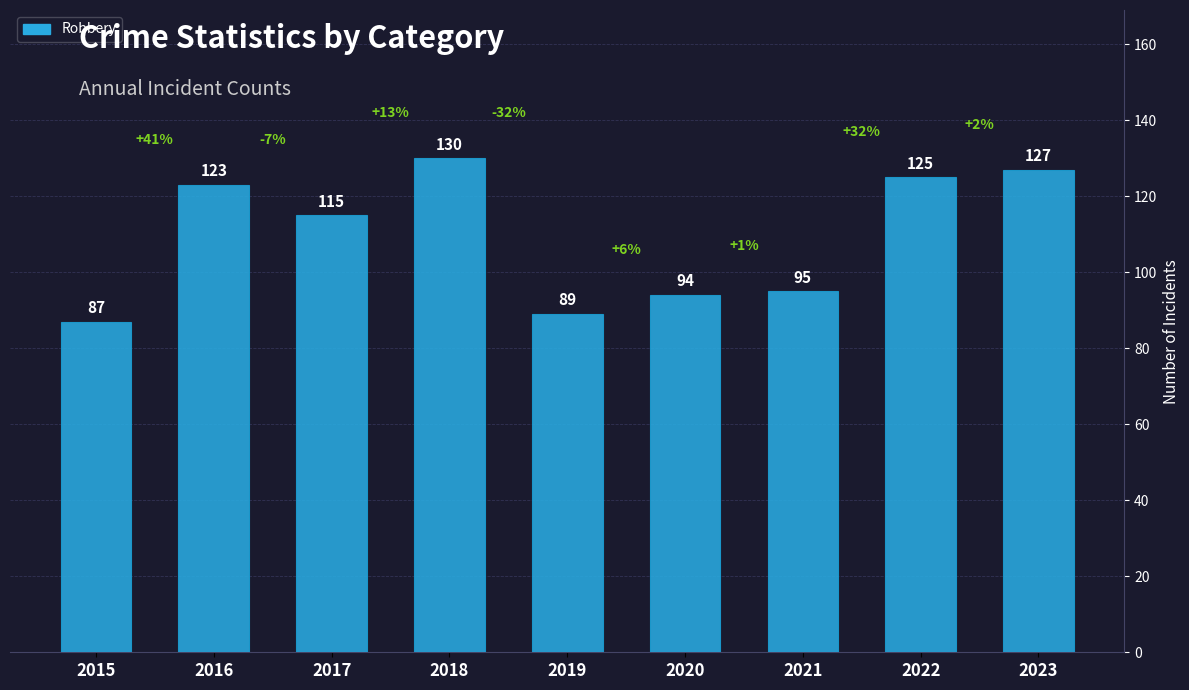

At which label is the value closest to 108?

2017